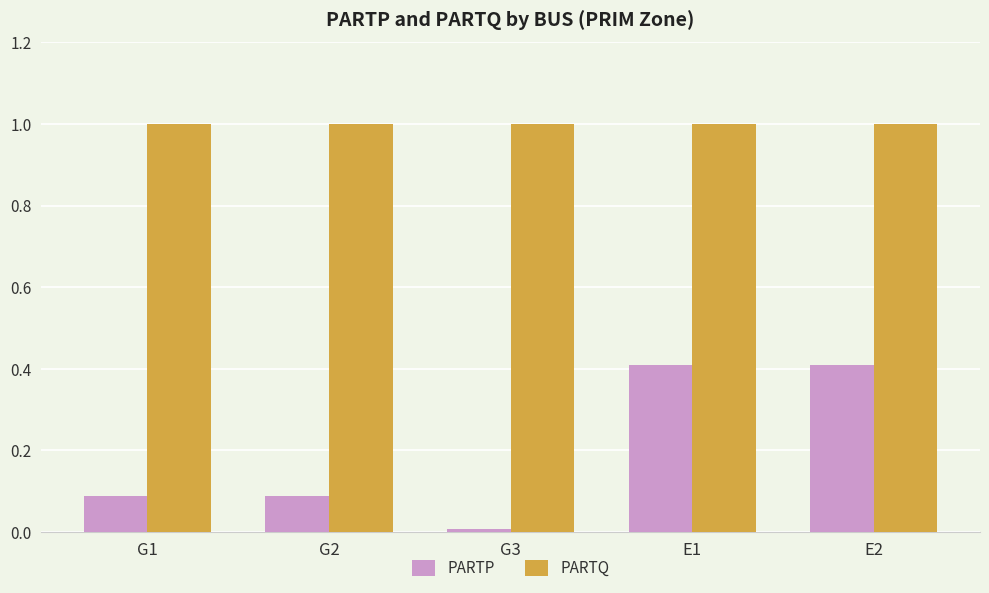

What are all the series names shown in the legend?

PARTP, PARTQ